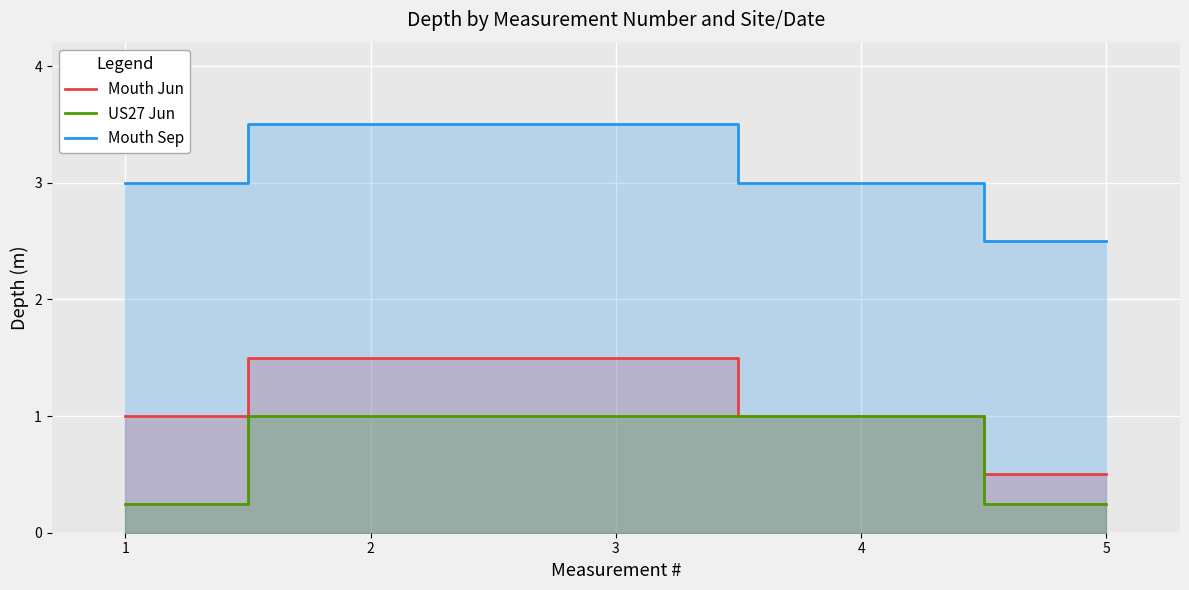

Read the Mouth Jun value at 1.

1.0